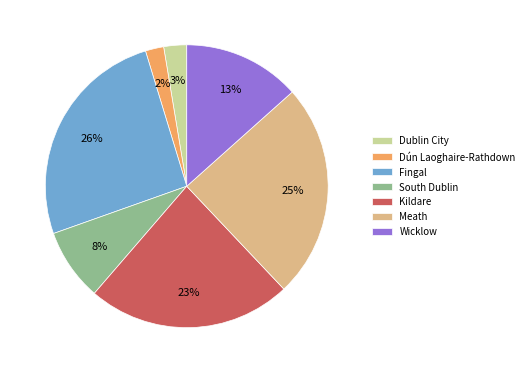

Between Wicklow and Kildare, which is larger?

Kildare